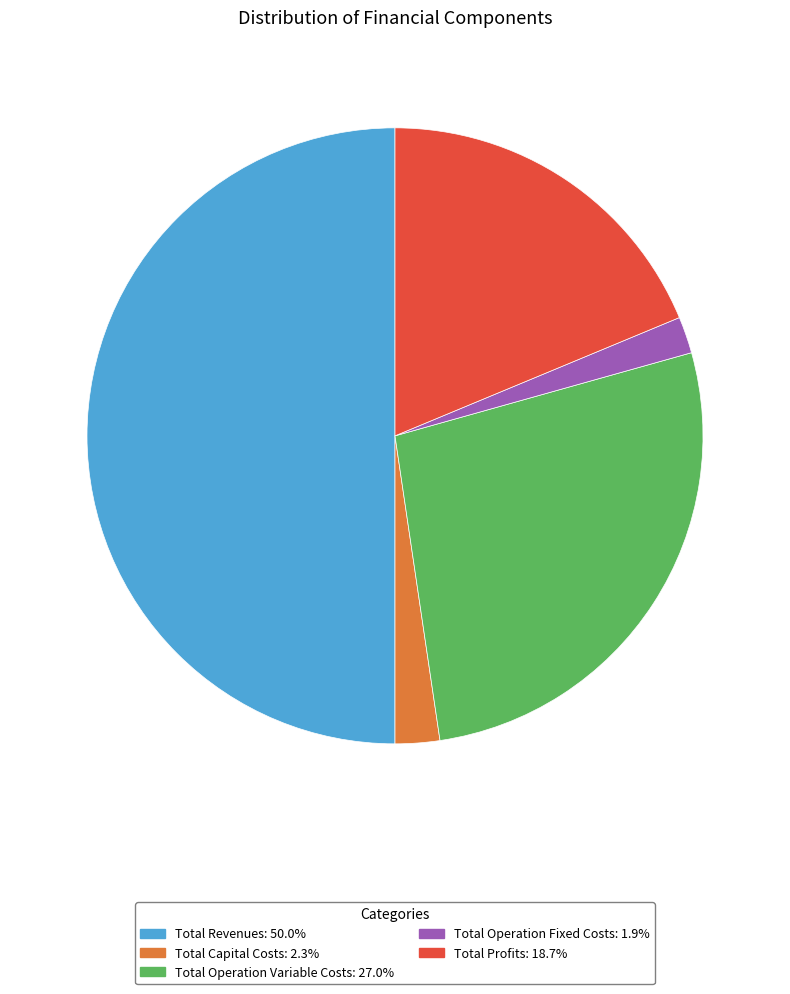

Is the sum of Total Revenues: 50.0% and Total Operation Fixed Costs: 1.9% greater than half?

Yes